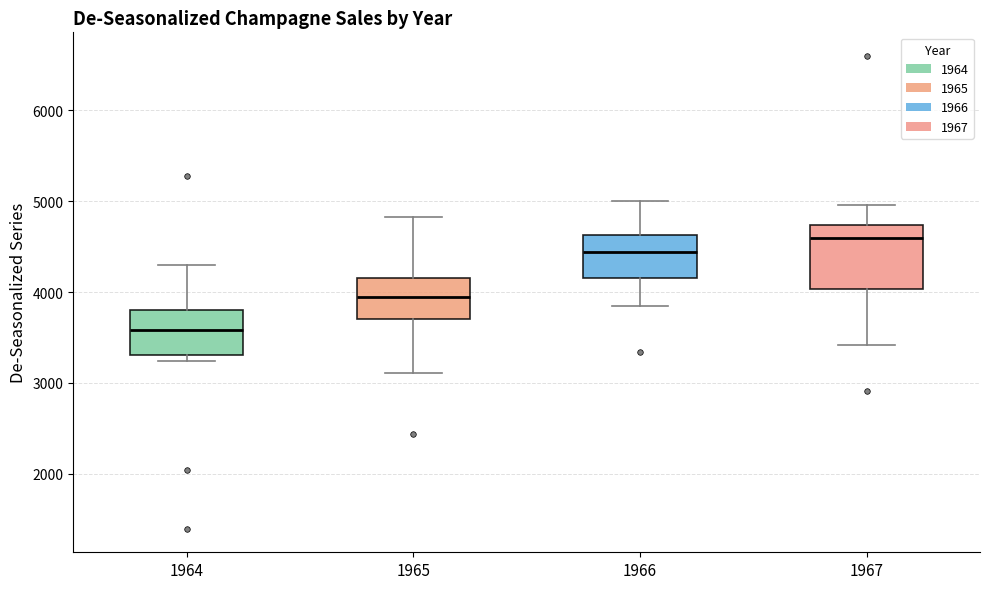

Where is the lower edge of the box at x = 1965 on the y-axis? The values are not printed on the chart, so give them approximately, as read against the axis.

3700